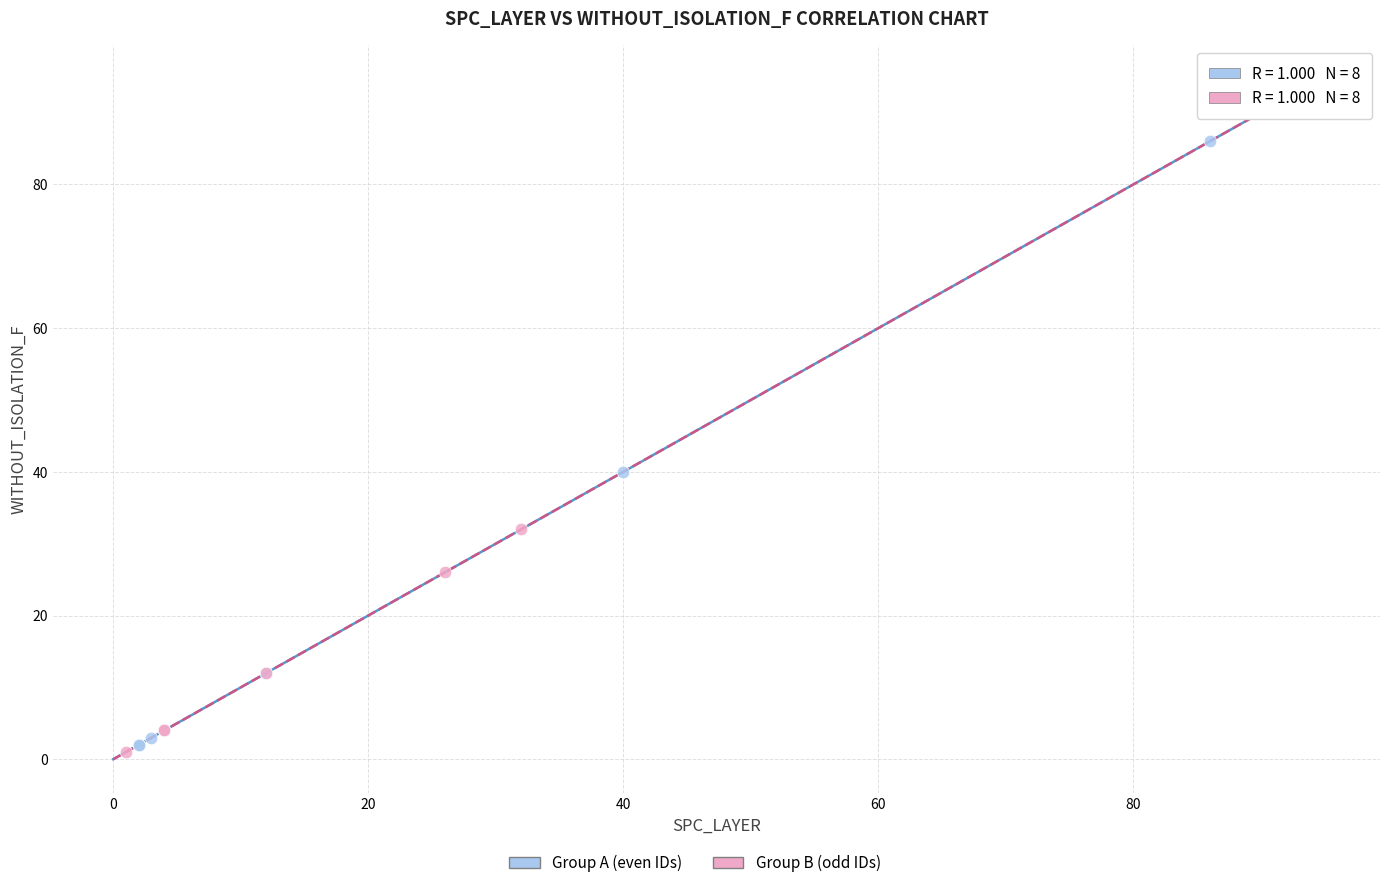

Which series reaches the maximum Y coordinate?

Group A (even IDs)